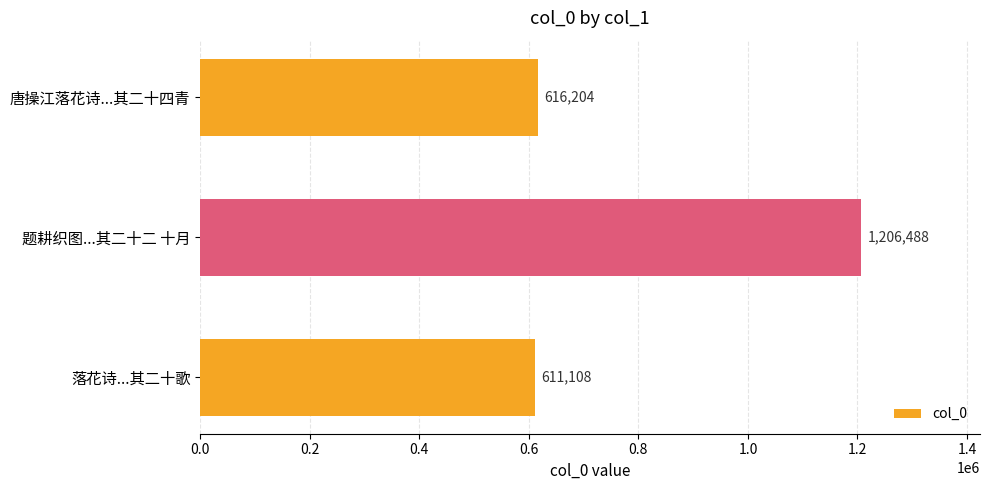

What is the sum of the values at 落花诗...其二十歌 and 题耕织图...其二十二 十月?

1817596